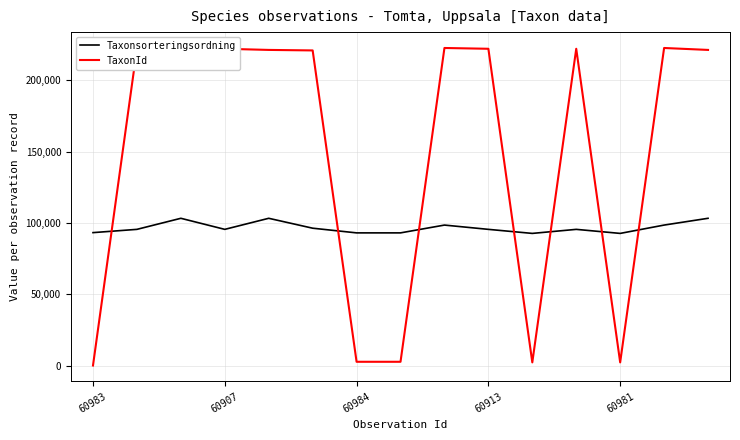

True or false: Taxonsorteringsordning and TaxonId intersect in this chart.

True